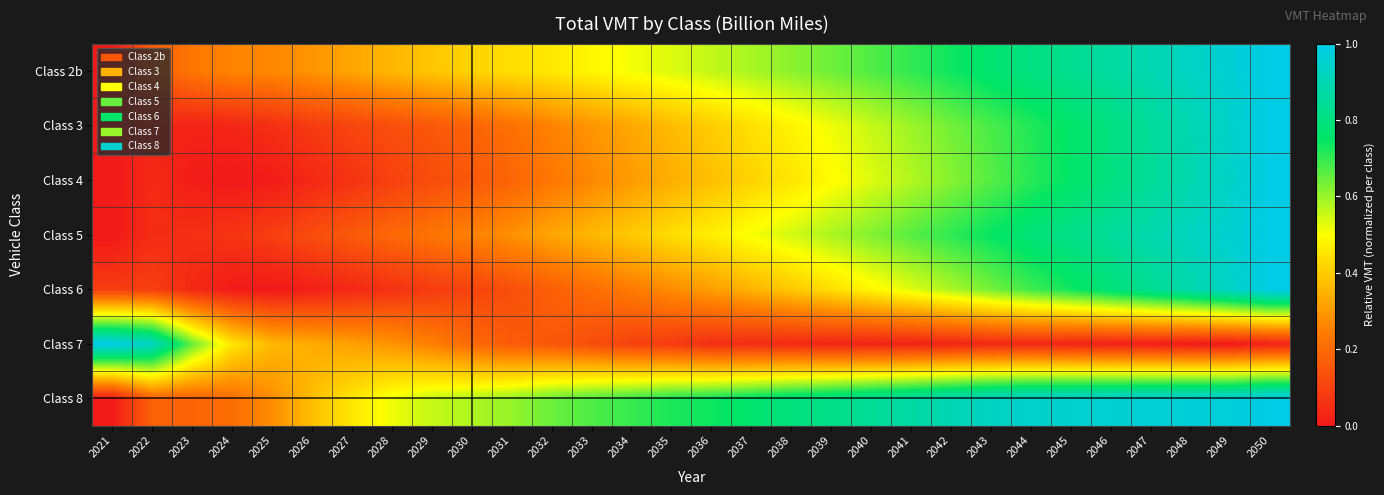

At 2038, list the series in order from smallest to largest.

Class 7, Class 6, Class 4, Class 3, Class 5, Class 2b, Class 8